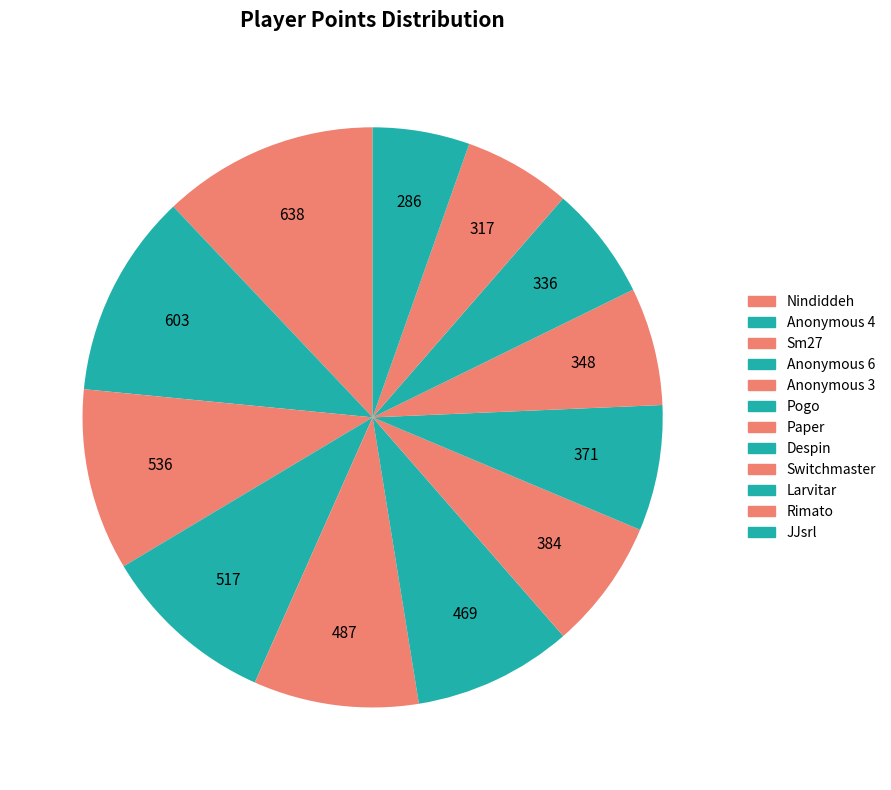

What is the change in value from Larvitar to JJsrl?

-50